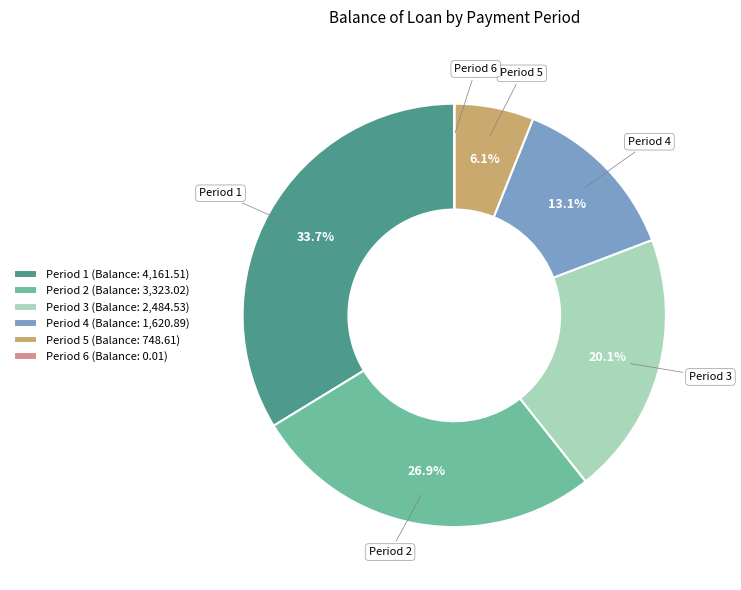

Between Period 3 (Balance: 2,484.53) and Period 4 (Balance: 1,620.89), which is larger?

Period 3 (Balance: 2,484.53)